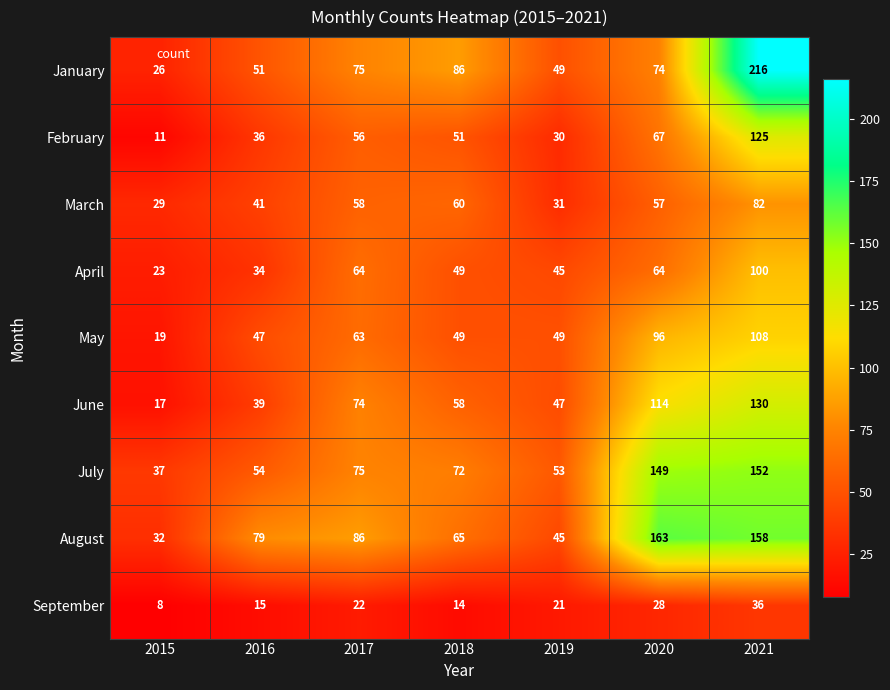

What is the greatest value displayed?

216